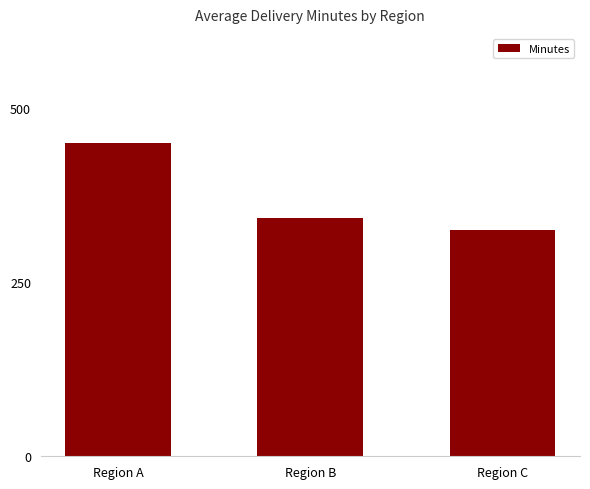

List the labels in order of value, smallest first.

Region C, Region B, Region A